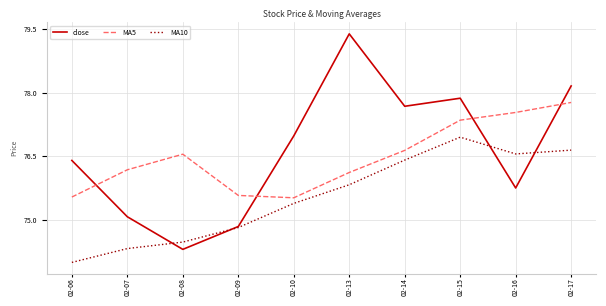

Between which two adjacent categories do MA5 and close first intersect?

02-06 and 02-07